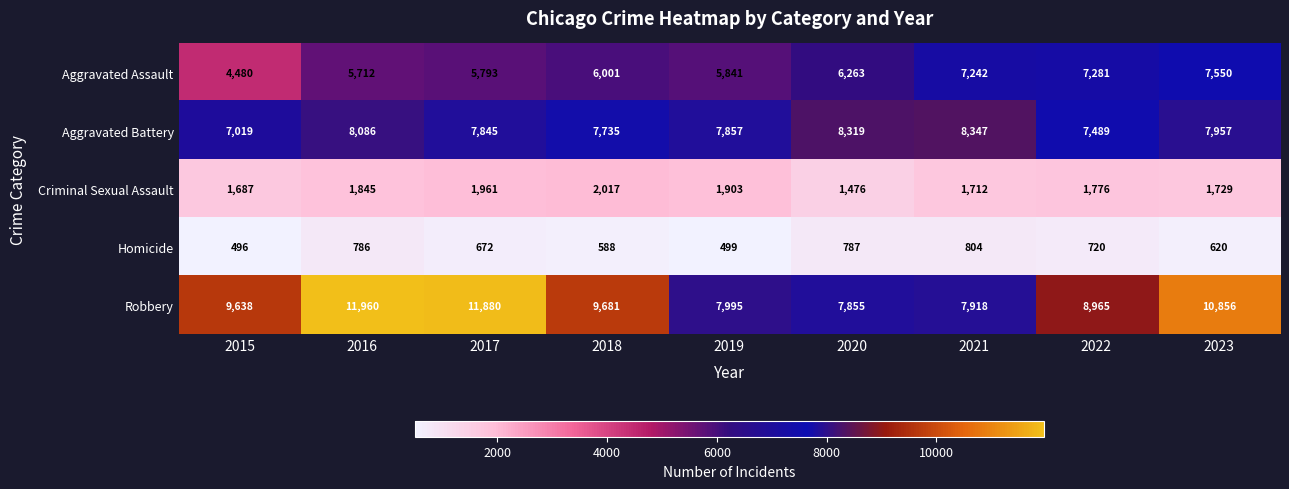

Is it true that Robbery equals 10658 at 2019?

False